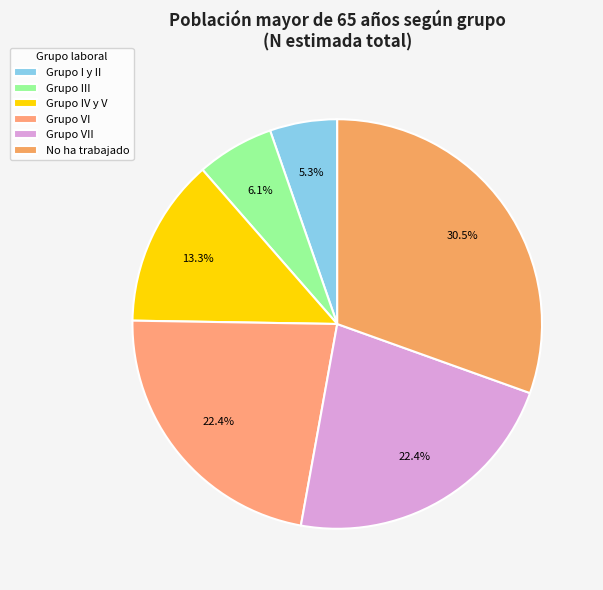

How many slices are in this pie chart?

6